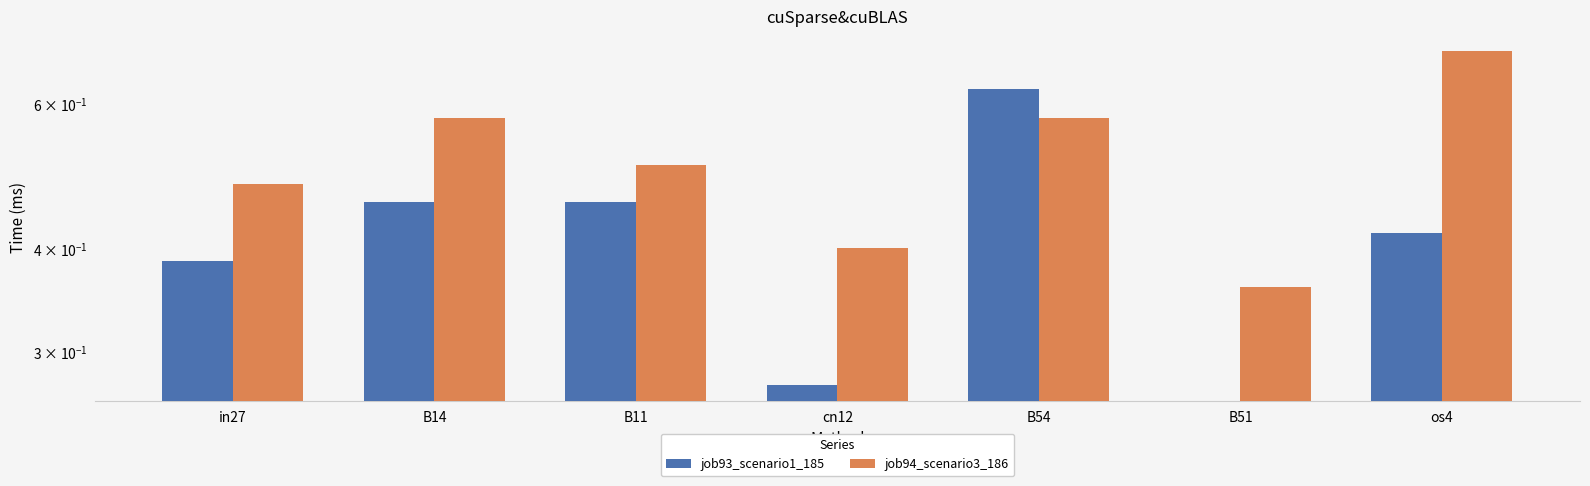

How many categories are shown in the chart?

7